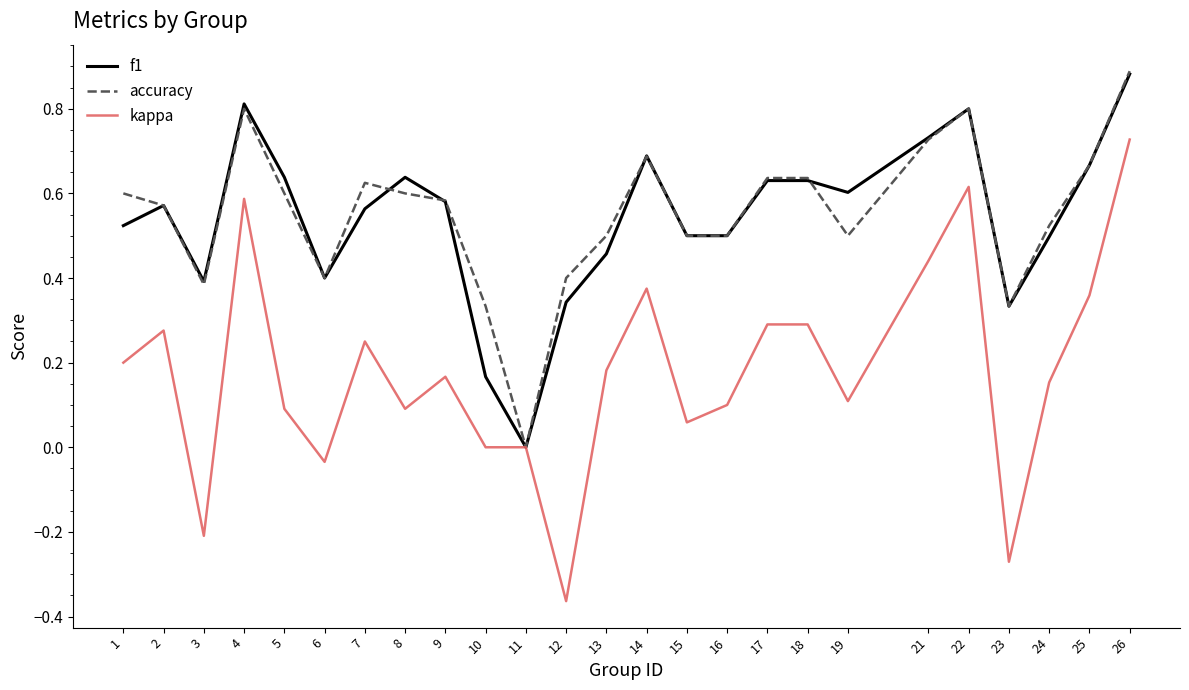

Is it true that kappa equals 0.2 at 17?

False